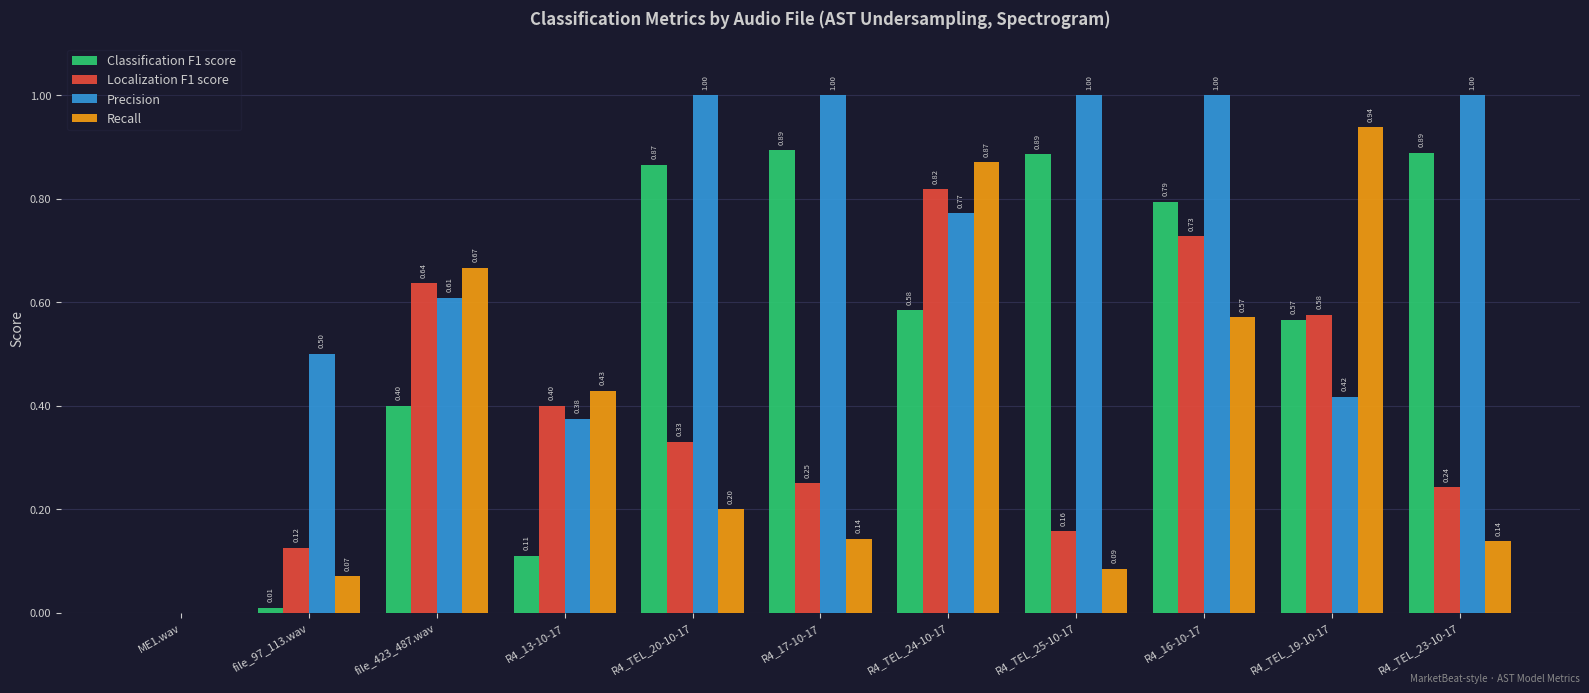

At which category is the sum across all series the highest?

R4_16-10-17